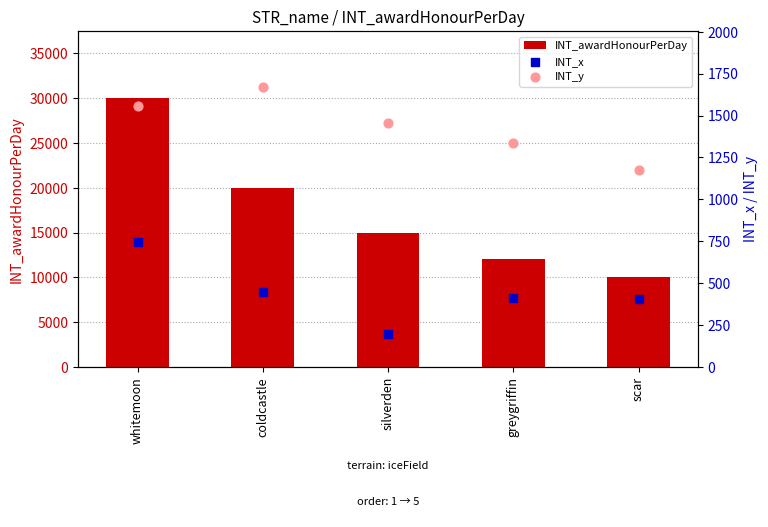

Which series reaches the maximum Y coordinate?

INT_awardHonourPerDay